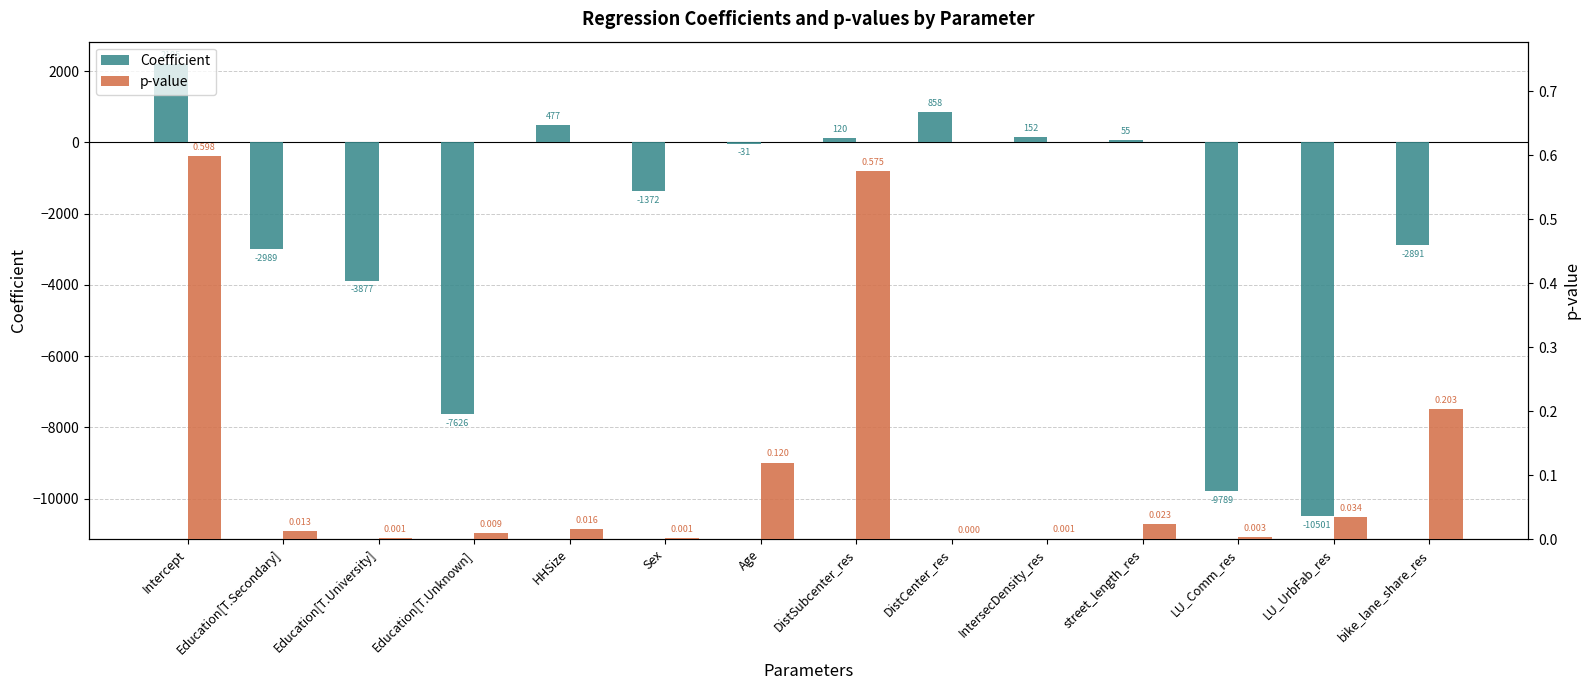

Which series has the largest total across all categories?

p-value